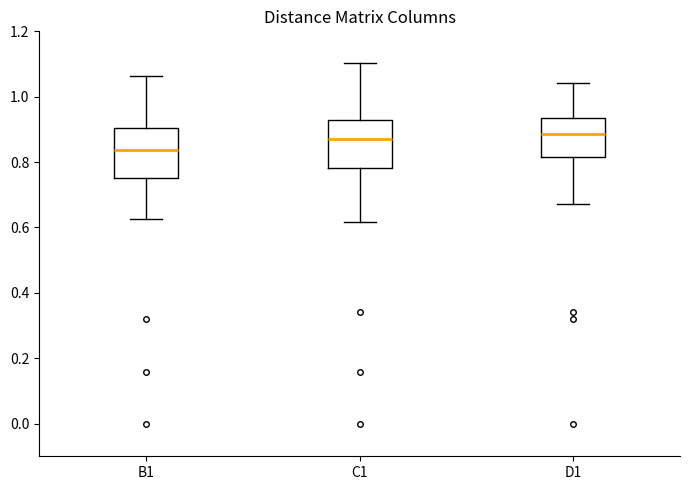

Where is the upper edge of the box for B1 on the y-axis? The values are not printed on the chart, so give them approximately, as read against the axis.

0.90